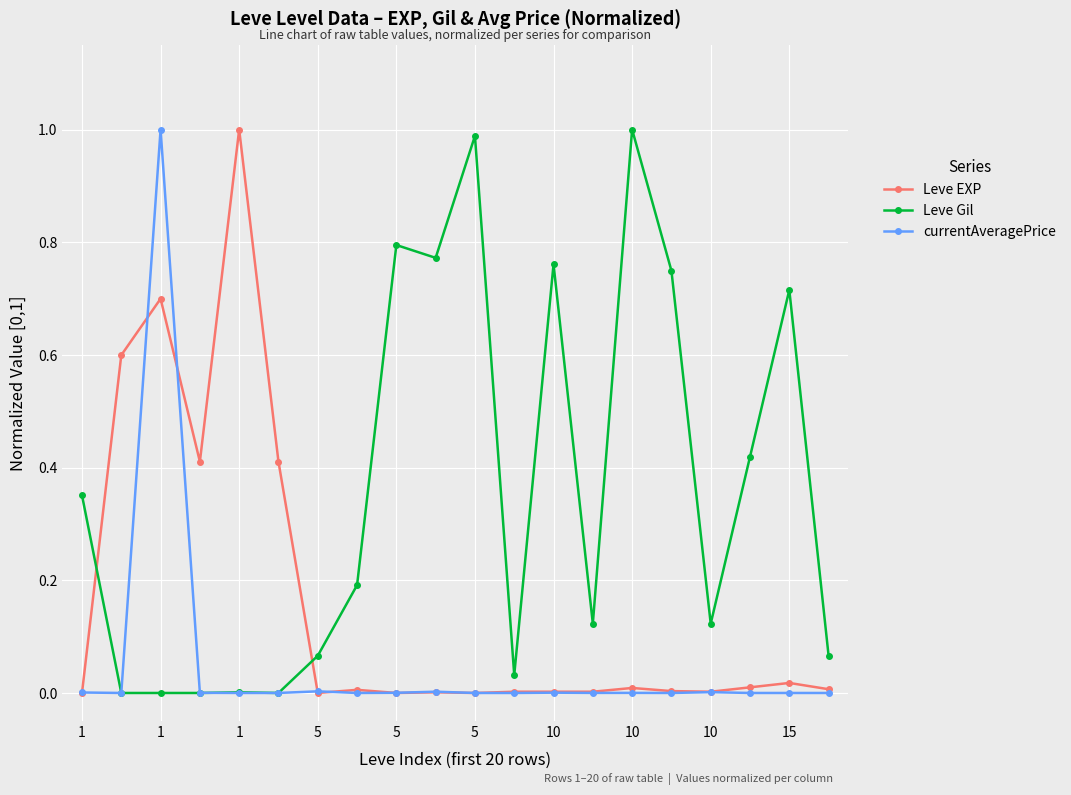

How many times do Leve Gil and Leve EXP cross each other?

2